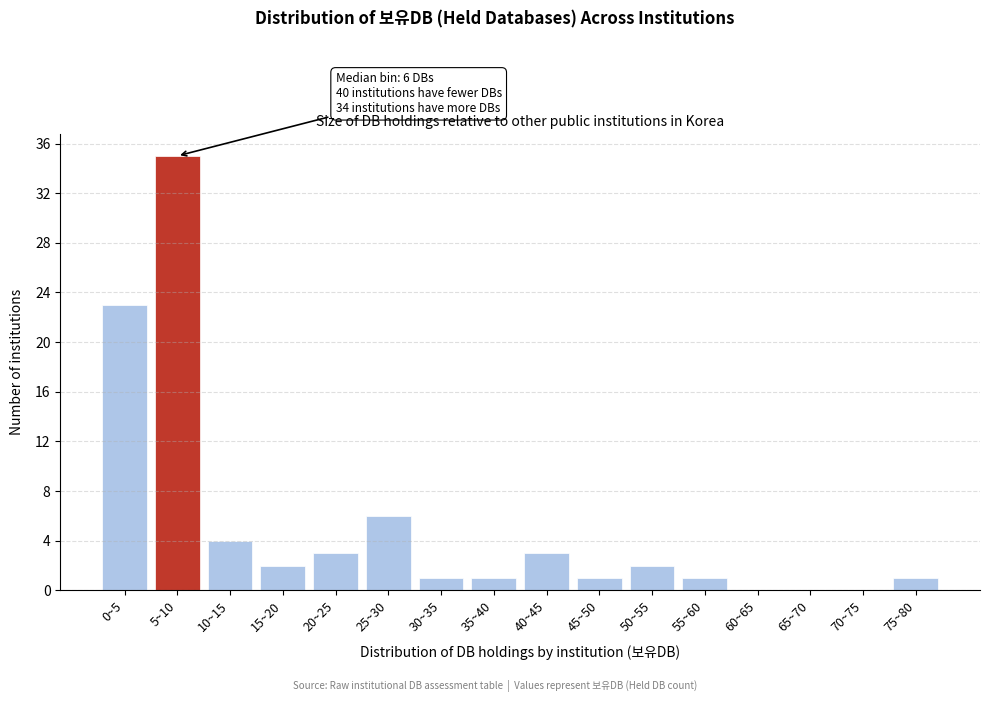

Reading right to left, extract all data points from this chart.

75~80=1	70~75=0	65~70=0	60~65=0	55~60=1	50~55=2	45~50=1	40~45=3	35~40=1	30~35=1	25~30=6	20~25=3	15~20=2	10~15=4	5~10=35	0~5=23